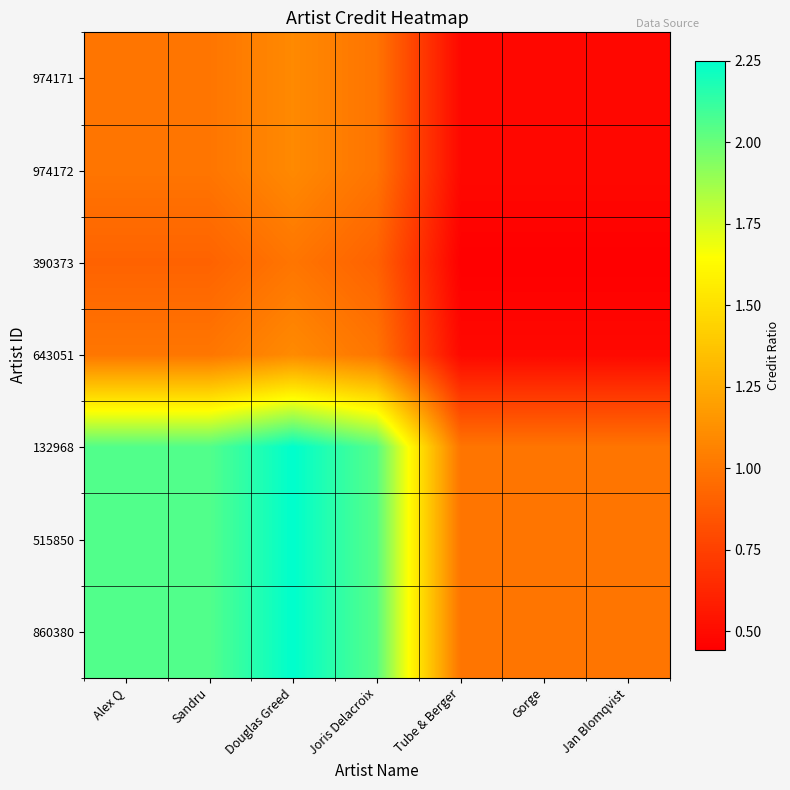

What is the difference between the highest and lowest values at Sandru?

1.1